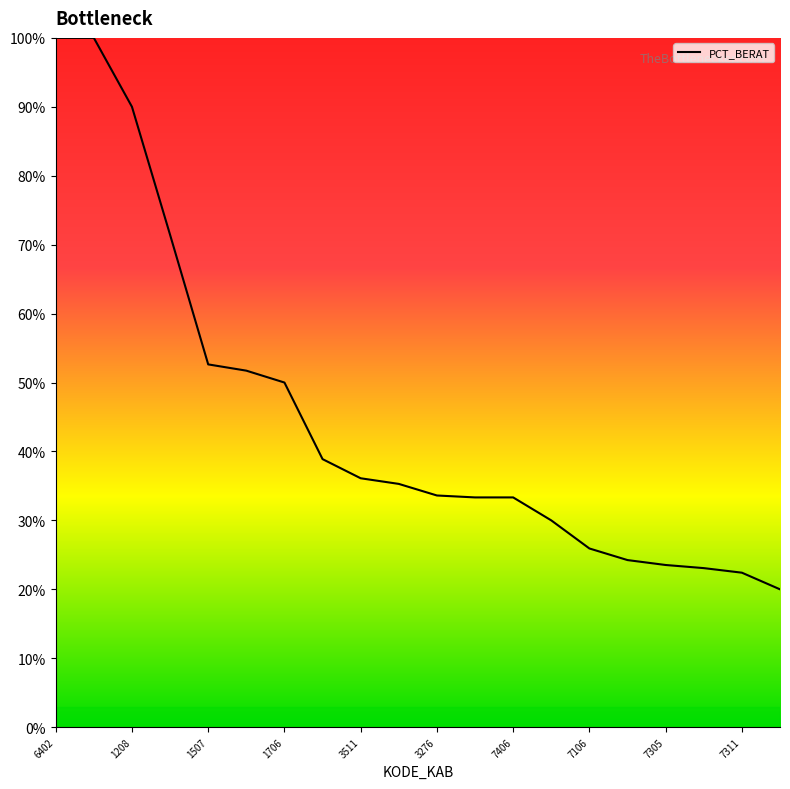

What is the difference between the maximum and minimum values?

80.0